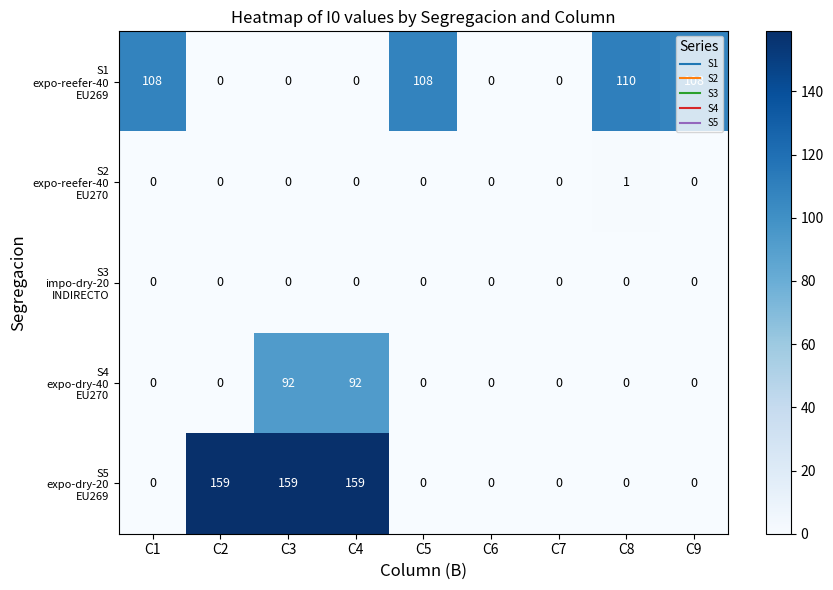

At how many categories does at least one series exceed 133?

3